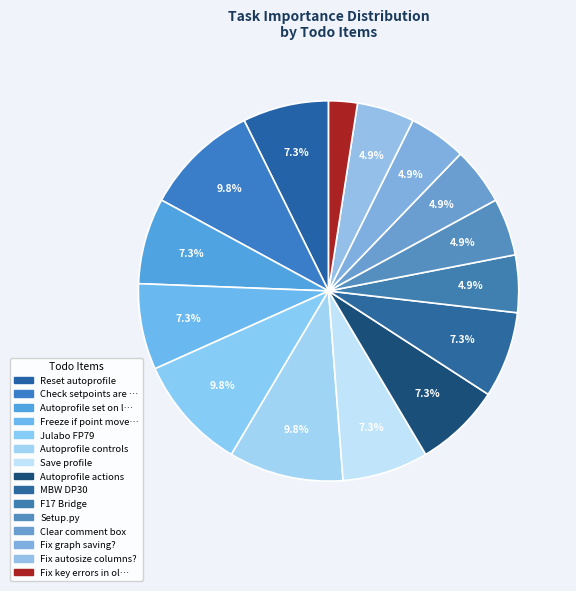

Count the number of slices in the pie.

15